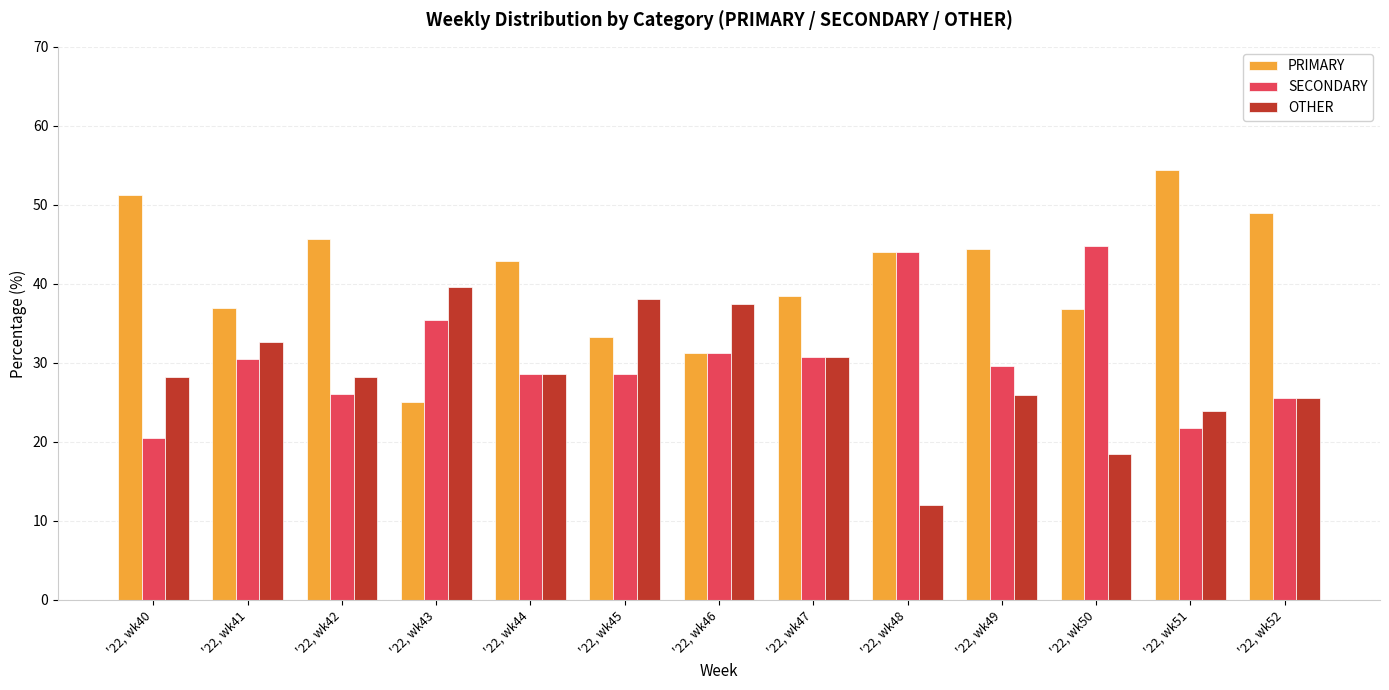

The value of OTHER at '22, wk41 is 32.6. True or false?

True